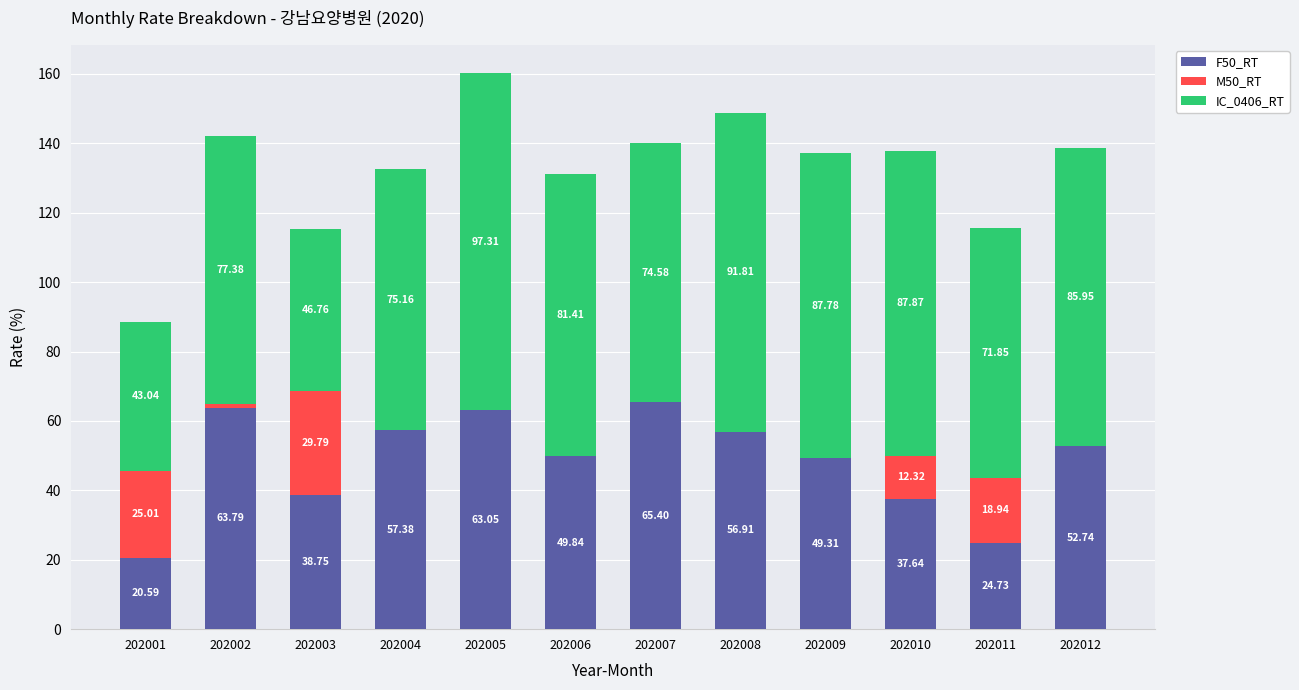

At which category is the sum across all series the highest?

202005